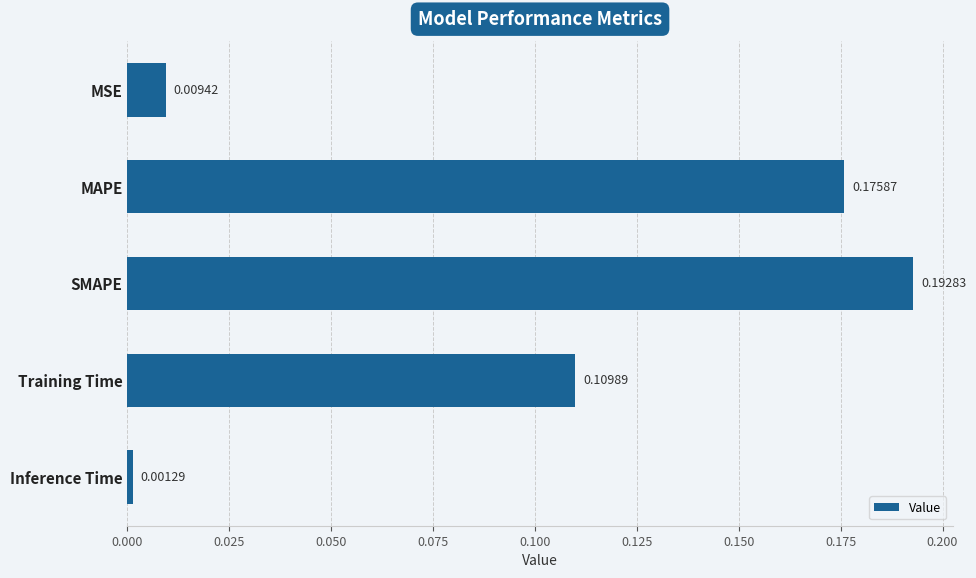

Count the number of data series in this chart.

1